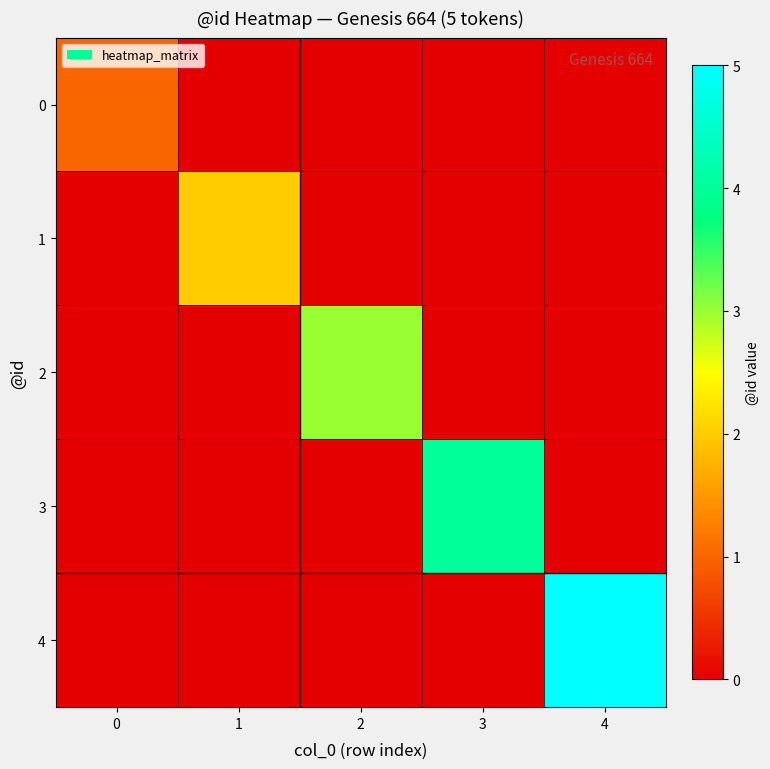

What is the greatest value displayed?

5